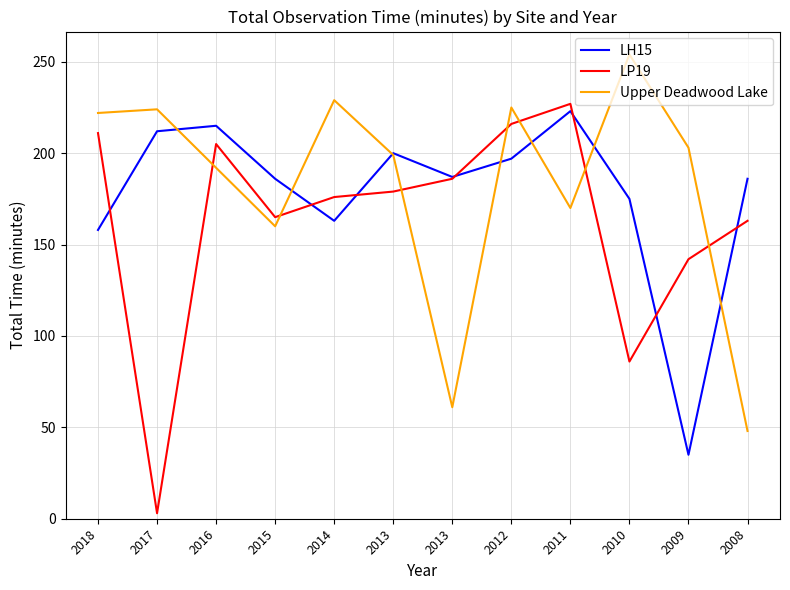

At 2018, list the series in order from largest to smallest.

Upper Deadwood Lake, LP19, LH15